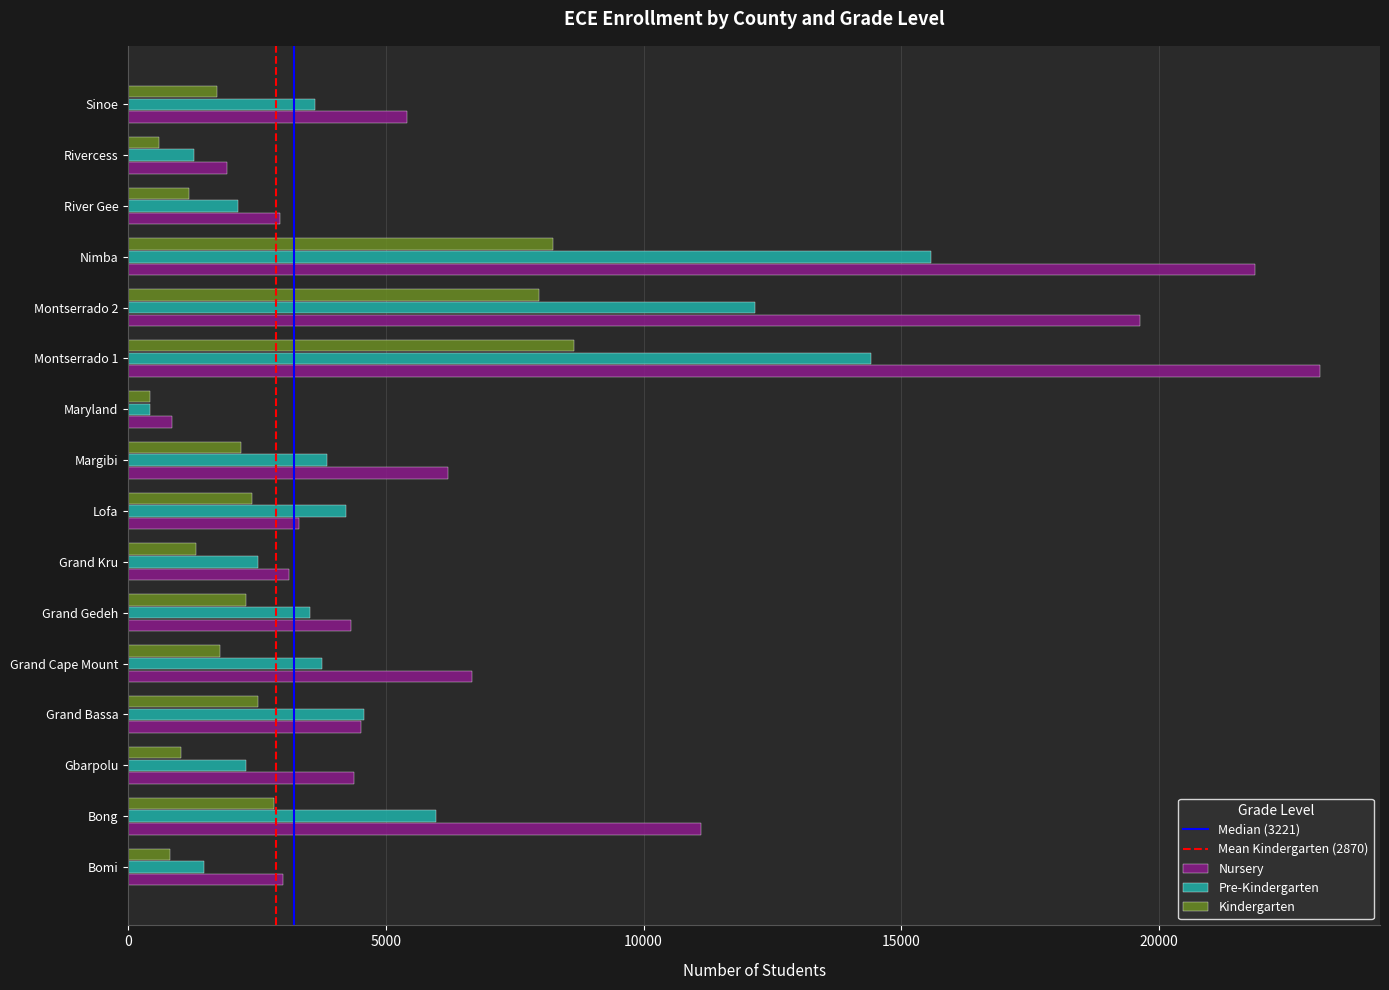

At how many categories does at least one series exceed 18954?

3